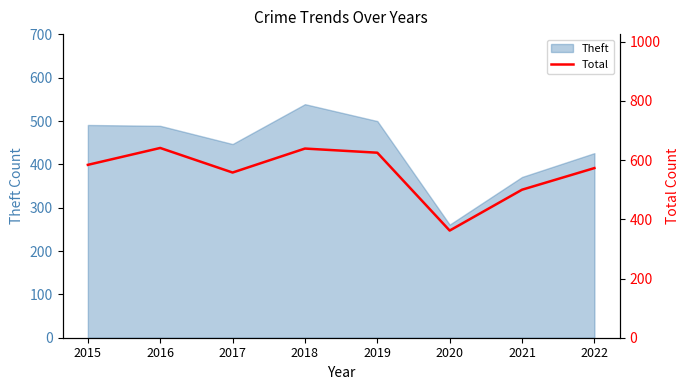

At which category does the data reach its first local peak?

2016